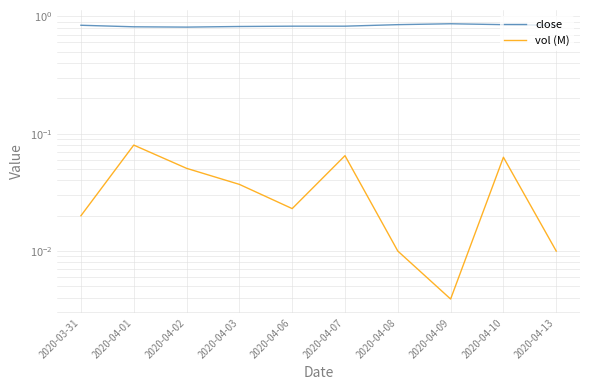

What is the maximum value for vol (M)?

0.1